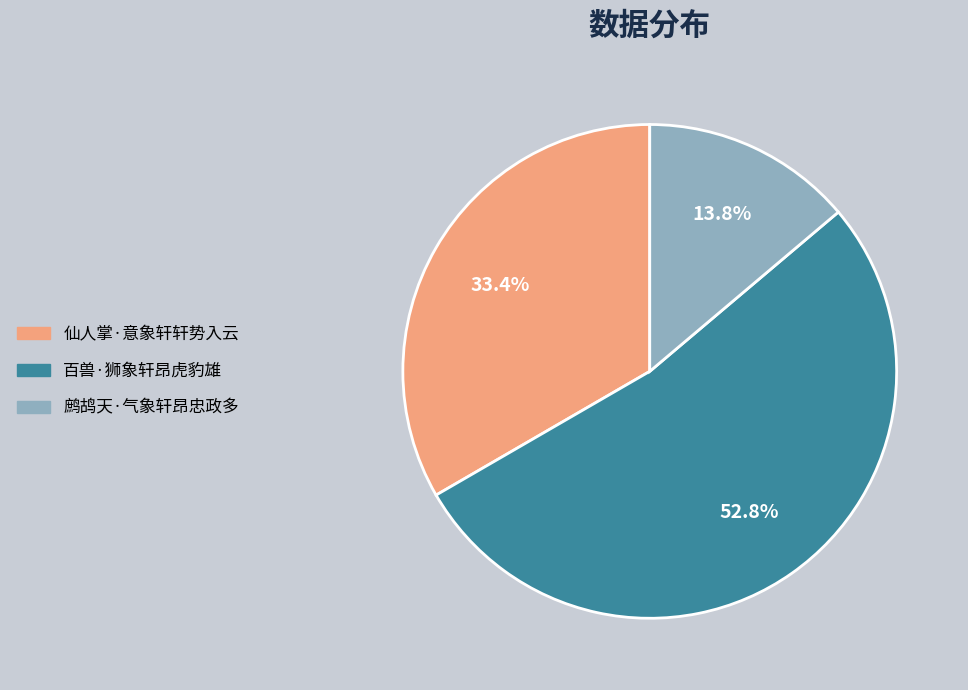

What is the ratio of the value at 百兽·狮象轩昂虎豹雄 to the value at 鹧鸪天·气象轩昂忠政多?

3.8